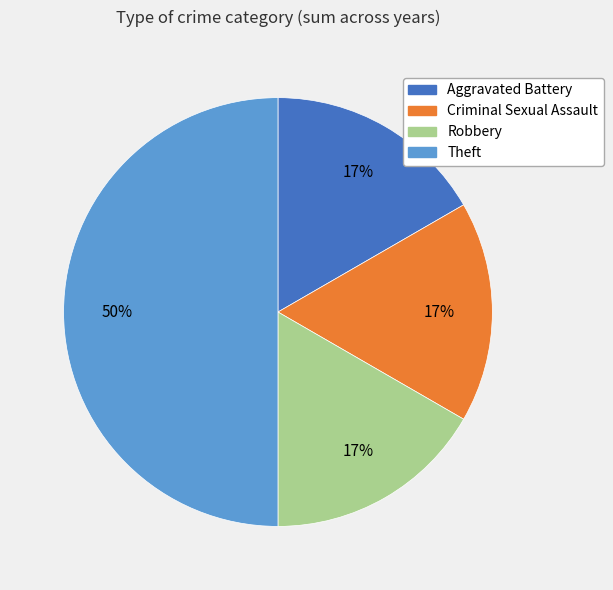

Which has a higher value, Robbery or Theft?

Theft